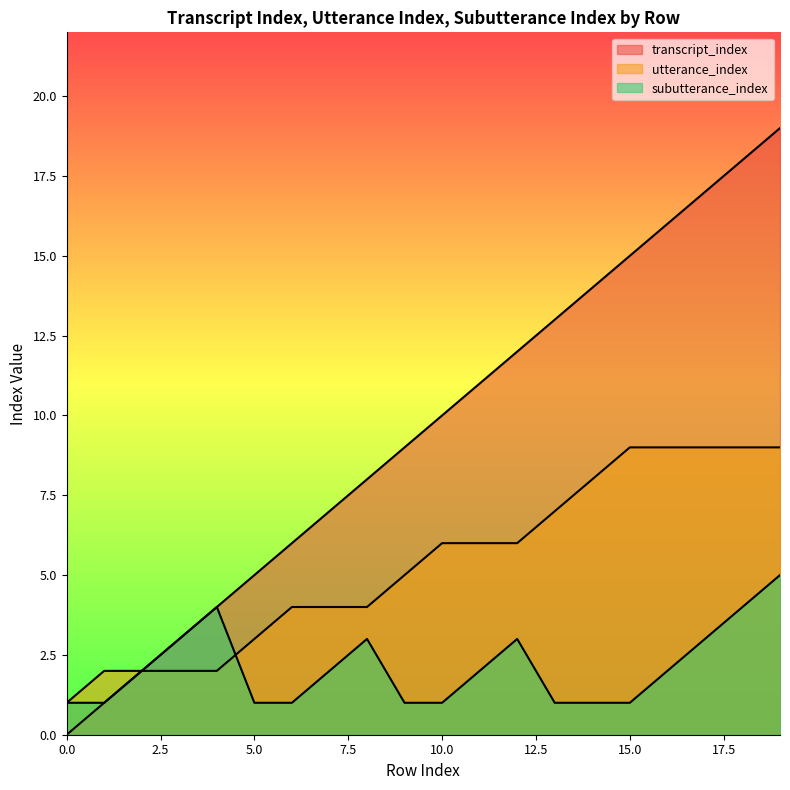

Rank the series by their average value, from lowest to highest.

subutterance_index, utterance_index, transcript_index